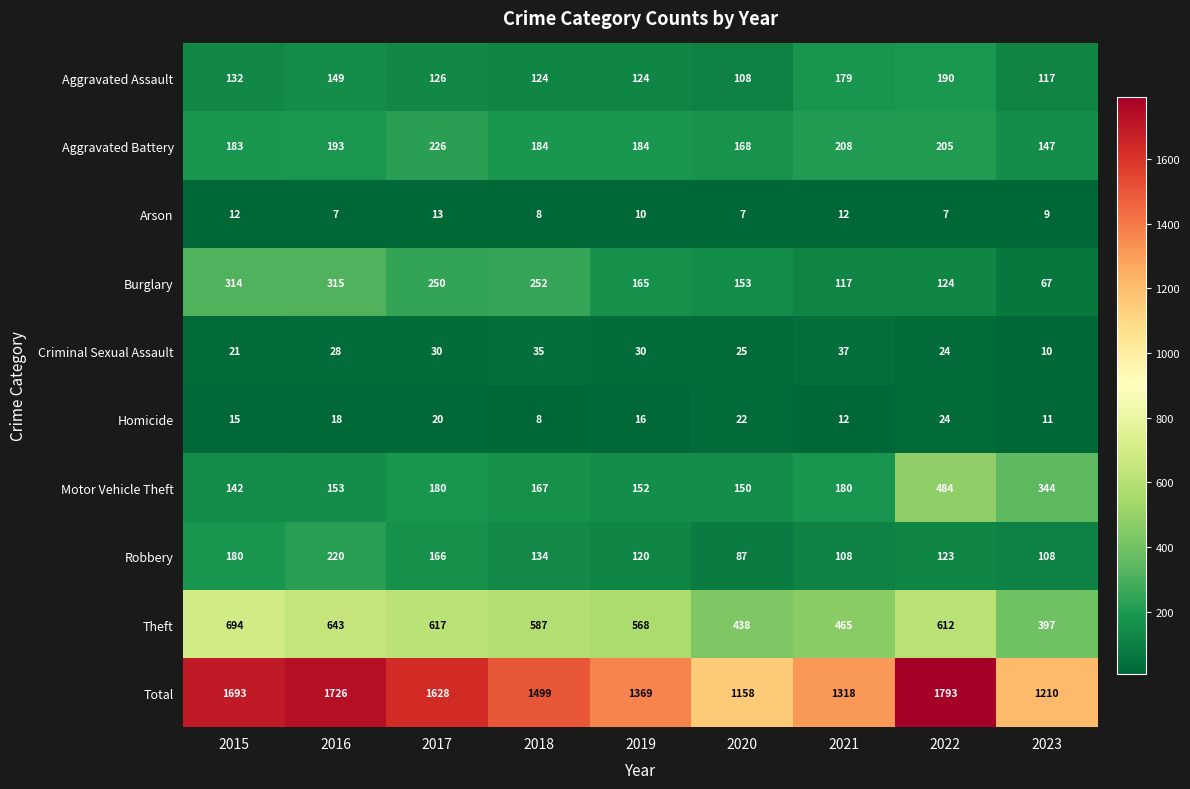

Between 2016 and 2021, which series saw the biggest shift?

Total